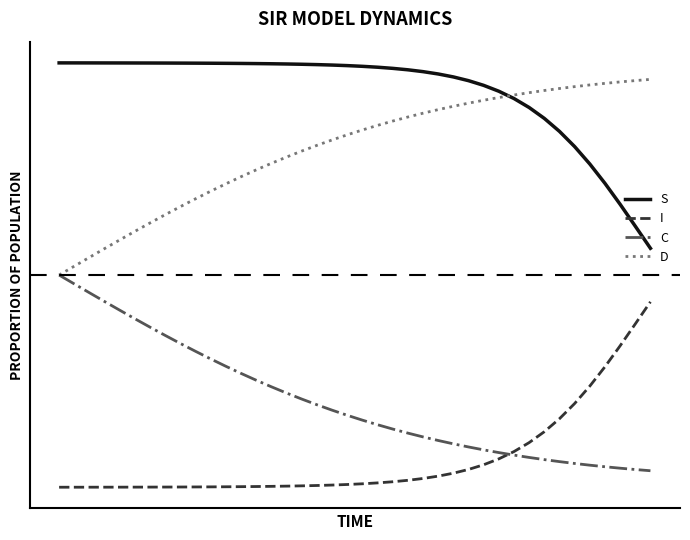

What are all the series names shown in the legend?

S, I, C, D